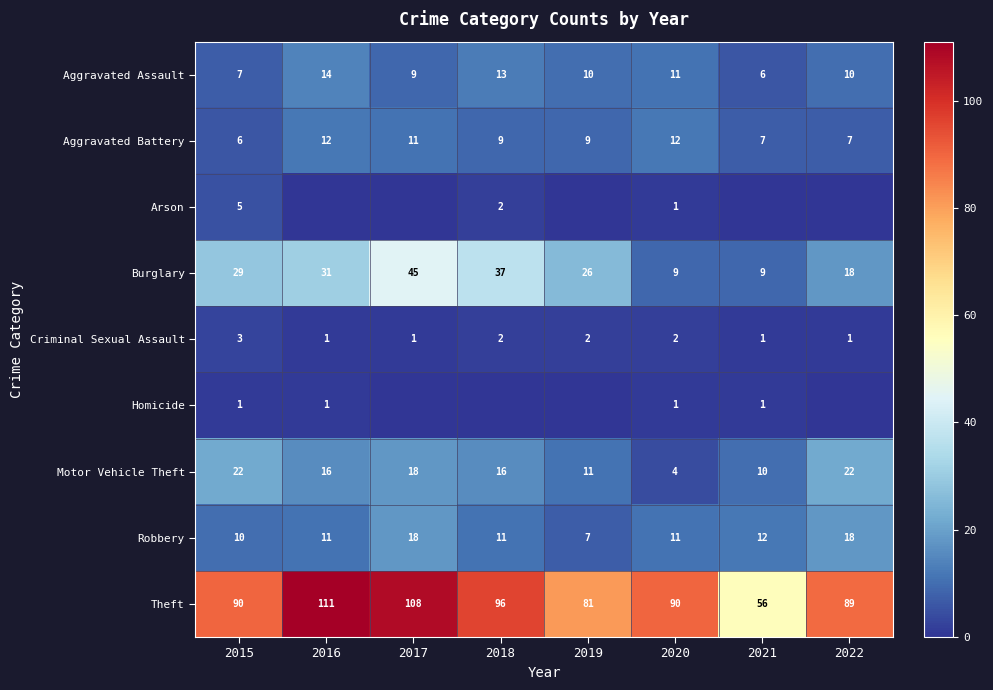

Is it true that Aggravated Battery equals 3 at 2018?

False